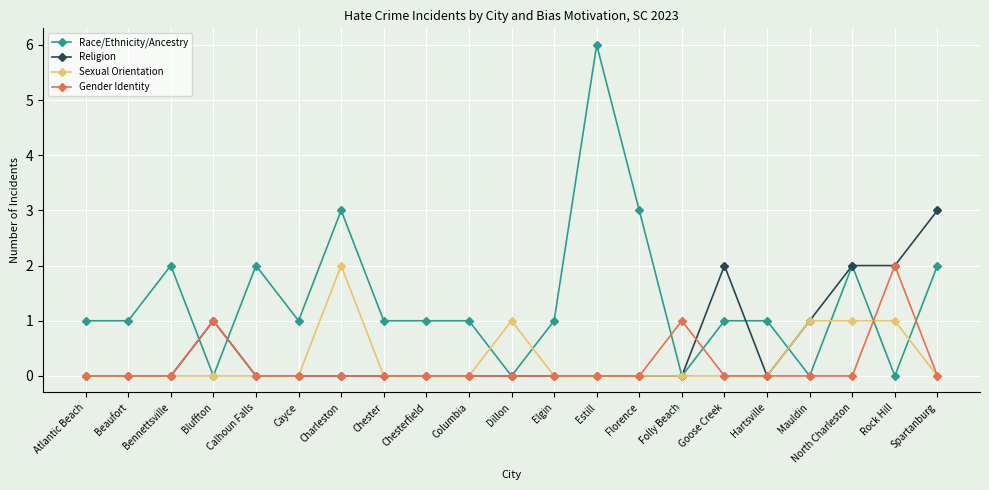

What are all the series names shown in the legend?

Race/Ethnicity/Ancestry, Religion, Sexual Orientation, Gender Identity